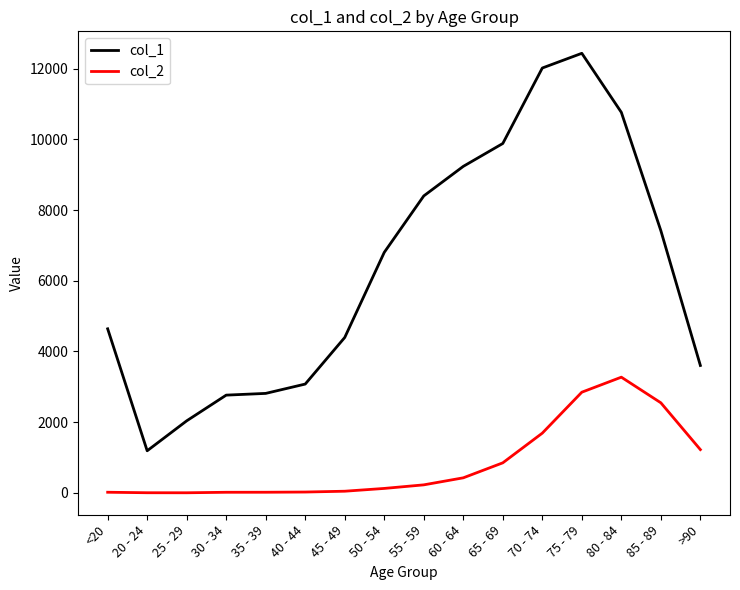

List the series in order of their overall mean, lowest first.

col_2, col_1